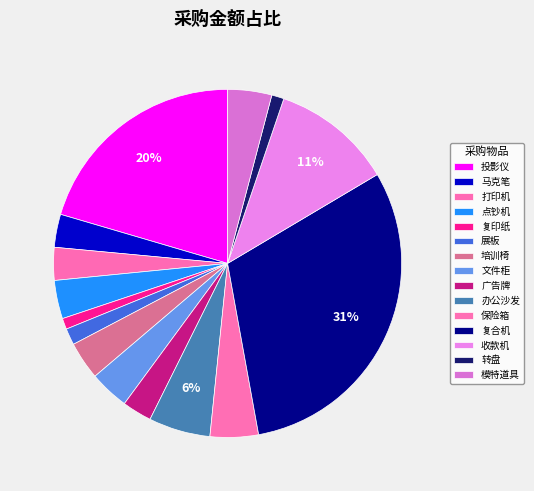

To the nearest percent, what is the average slice percentage?

7%